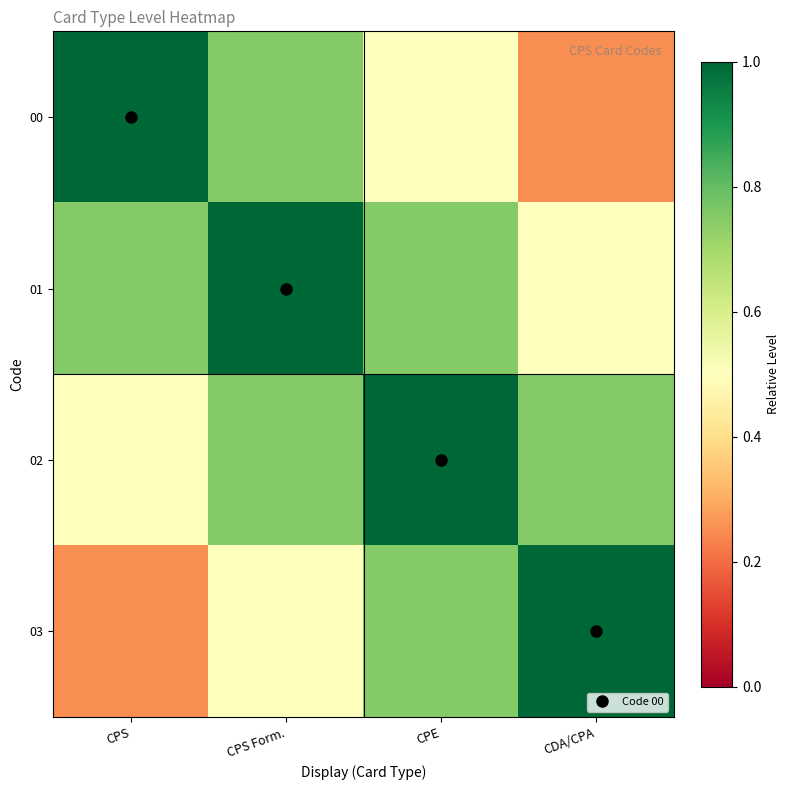

List the series in order of their peak value, lowest first.

00, 01, 02, 03